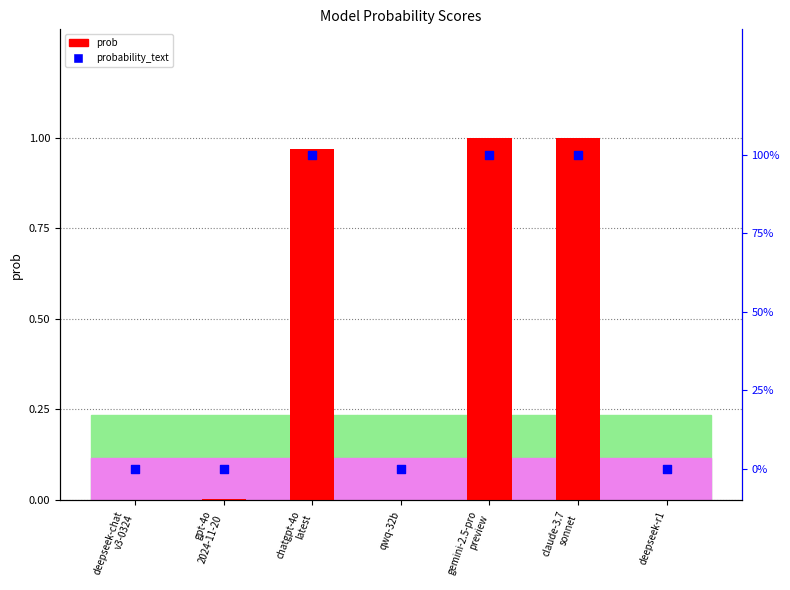

Which series reaches the maximum Y coordinate?

prob